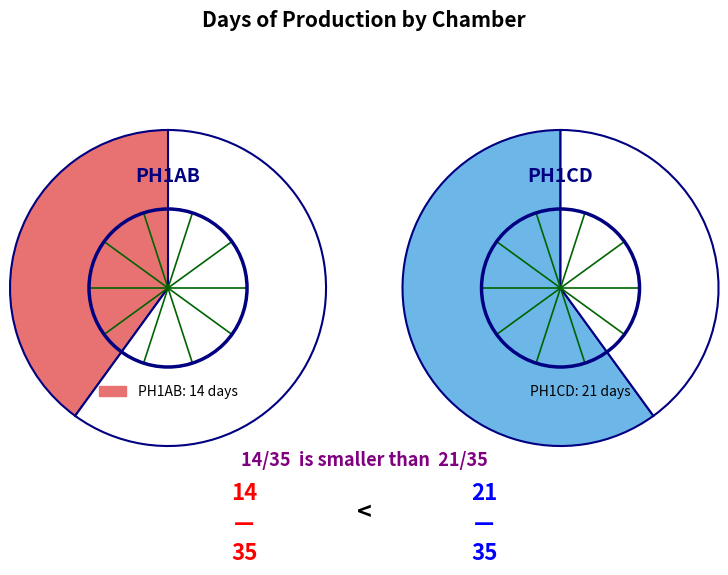

What is the smallest slice in the pie chart?

PH1AB